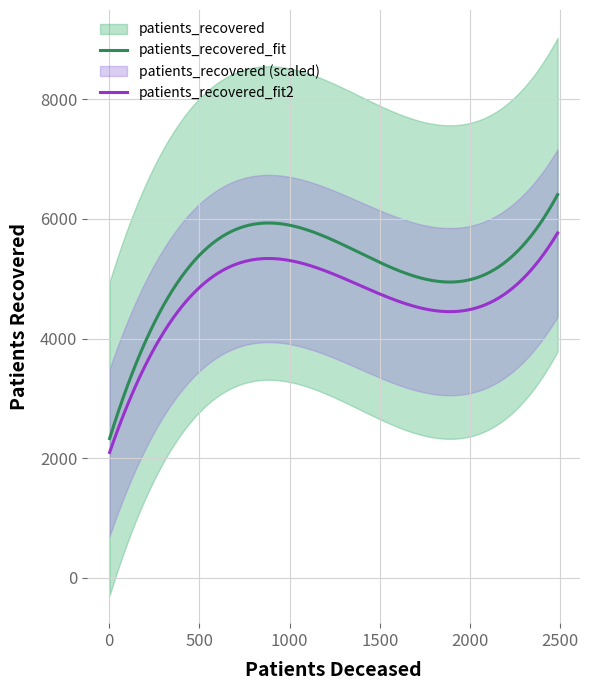

What is the maximum value for patients_recovered_fit?

6406.4